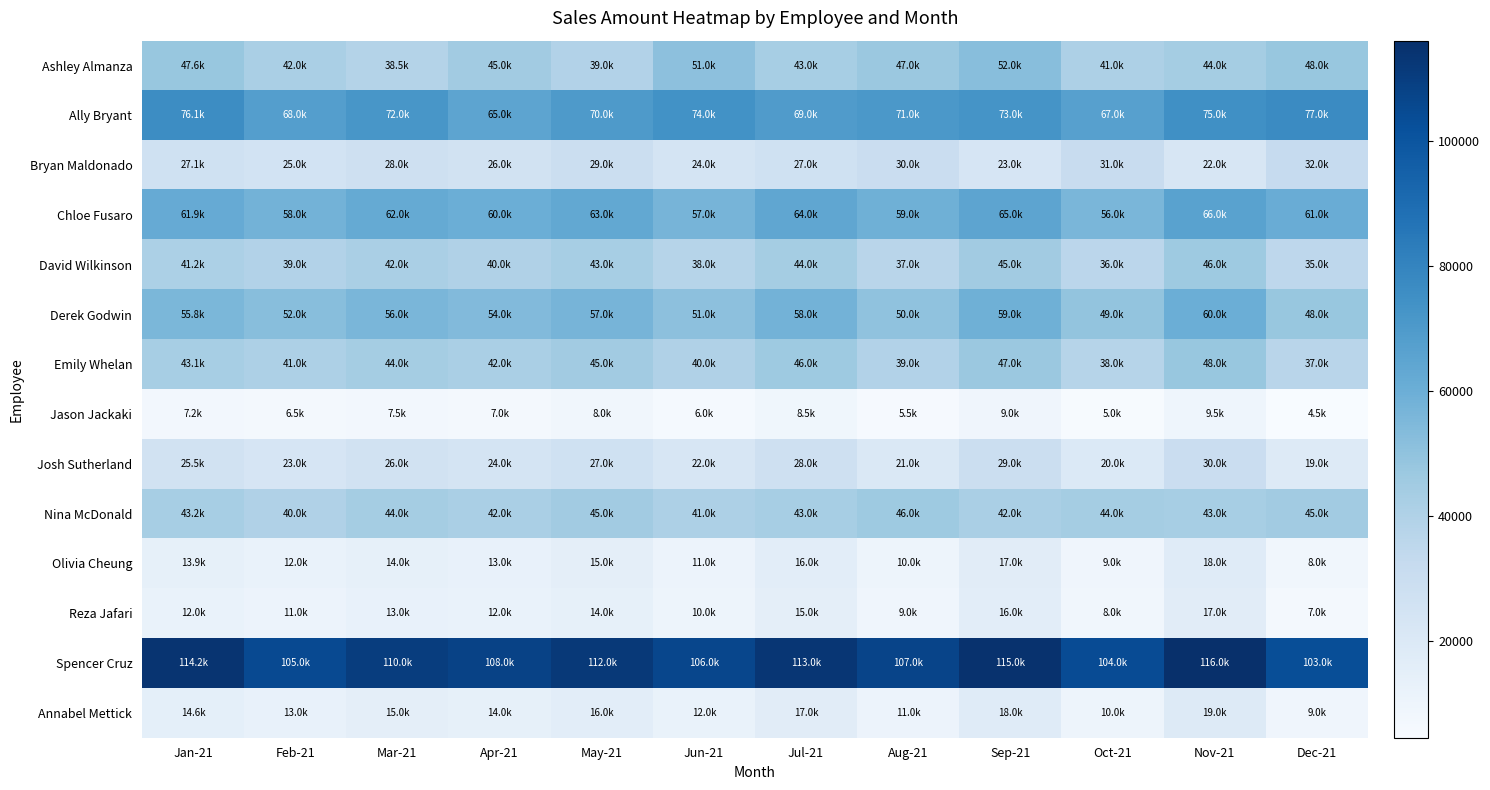

What is the greatest value displayed?

116000.0